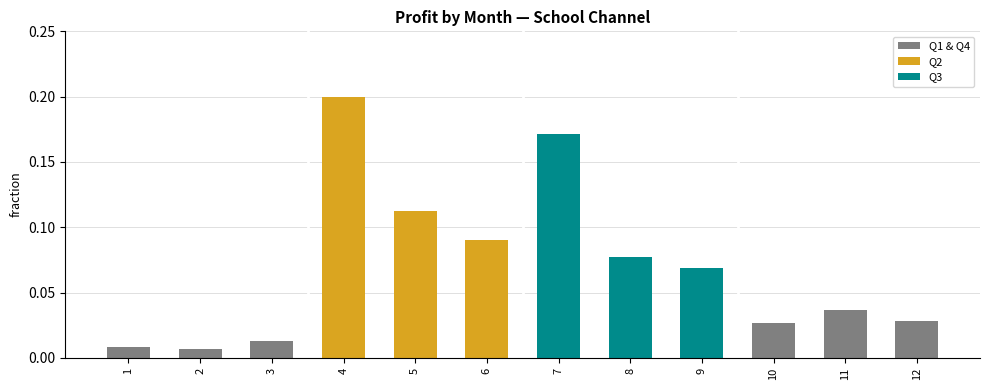

What is the sum of all values?

0.8